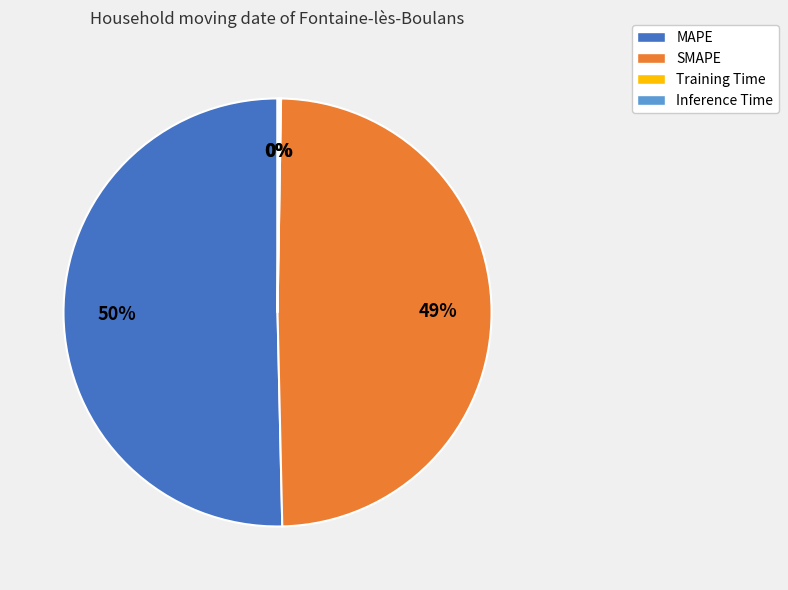

Between MAPE and SMAPE, which is larger?

MAPE